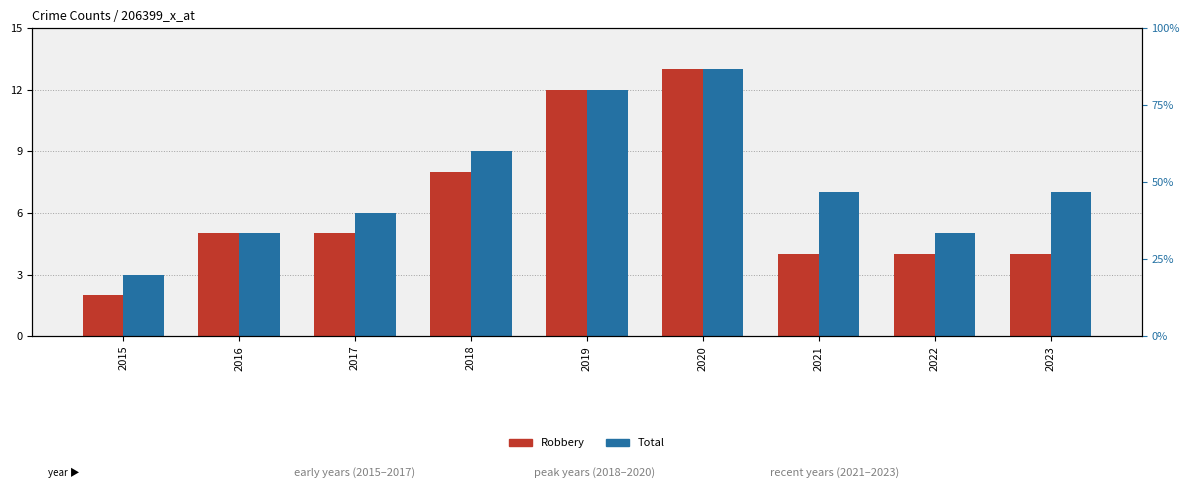

List the series in order of their peak value, highest first.

Robbery, Total